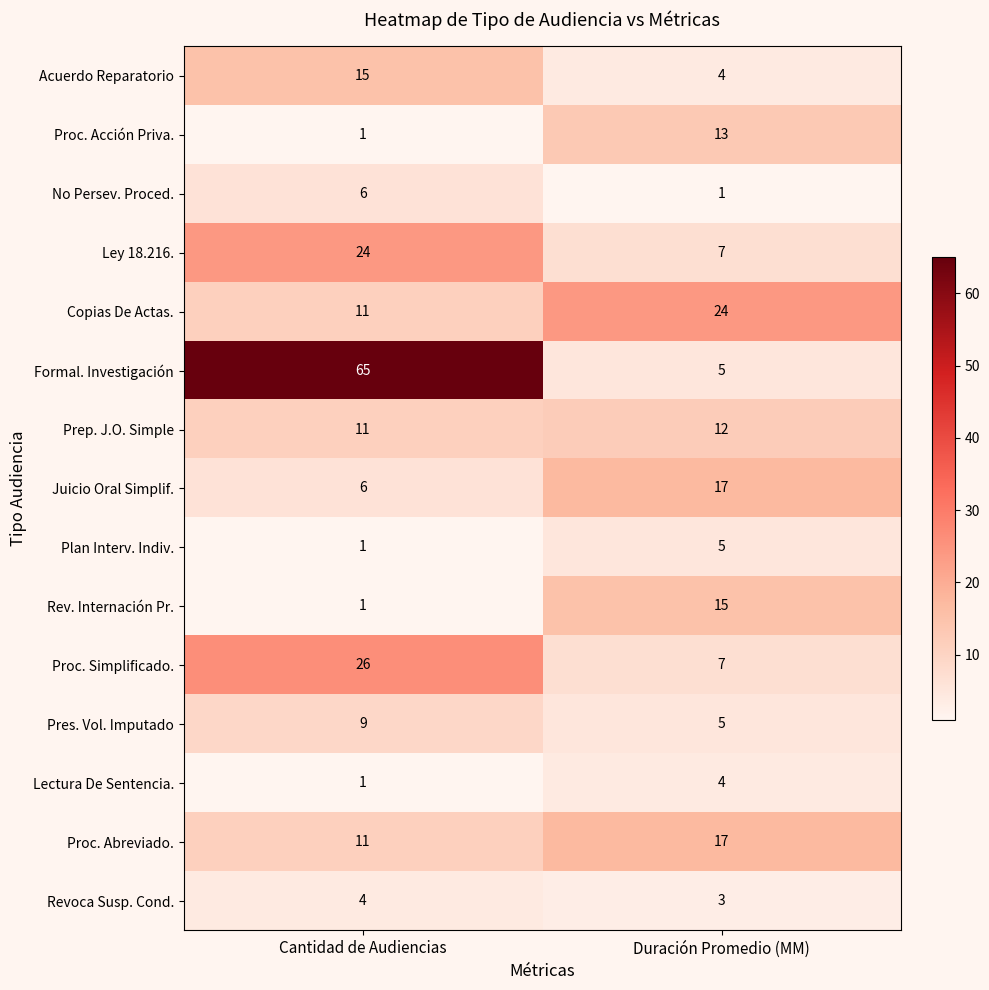

What is the total value across all series at Cantidad de Audiencias?

192